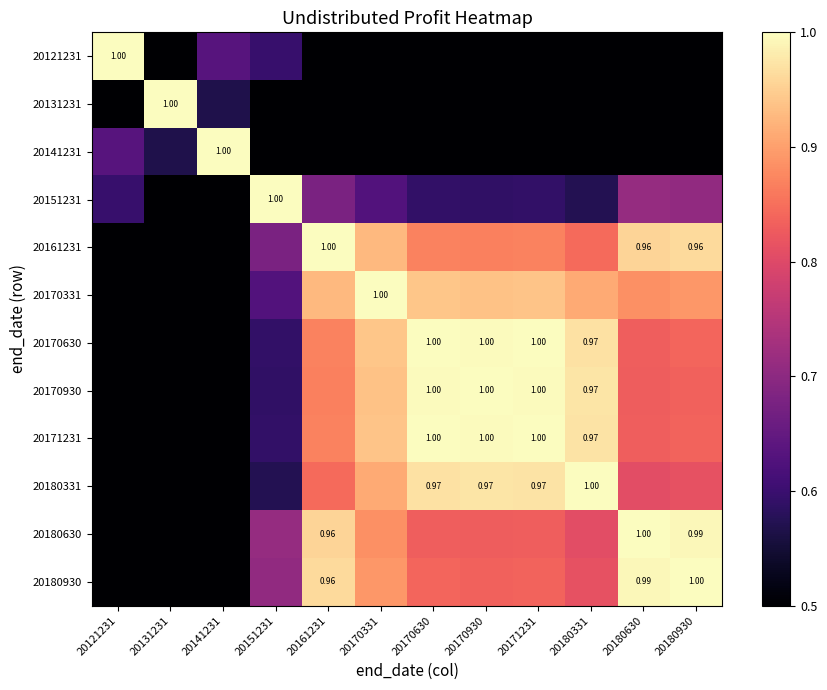

At 20180331, list the series in order from largest to smallest.

20180331, 20170930, 20171231, 20170630, 20170331, 20161231, 20180930, 20180630, 20151231, 20121231, 20141231, 20131231